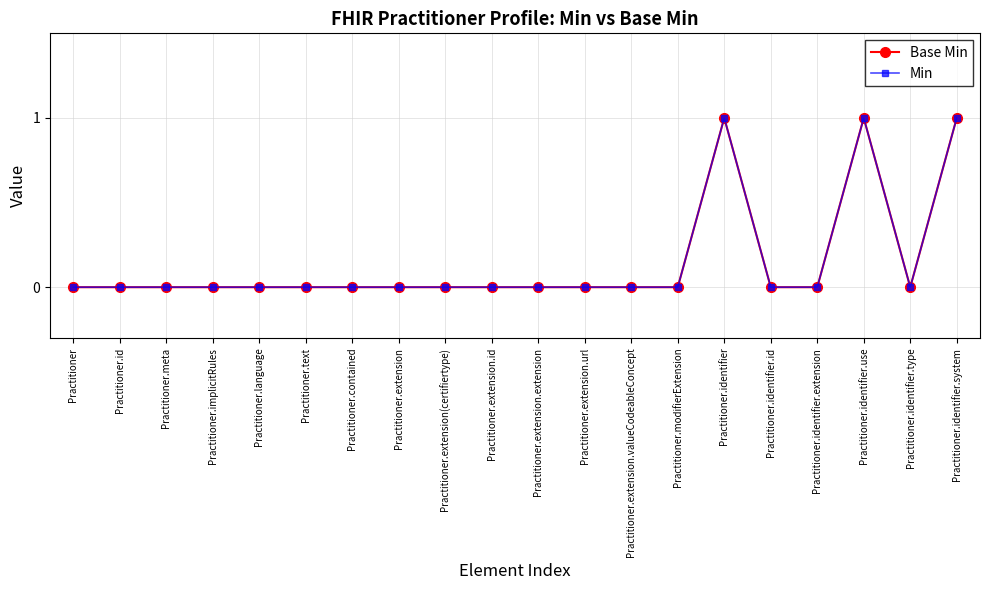

Does the chart have visible grid lines?

Yes